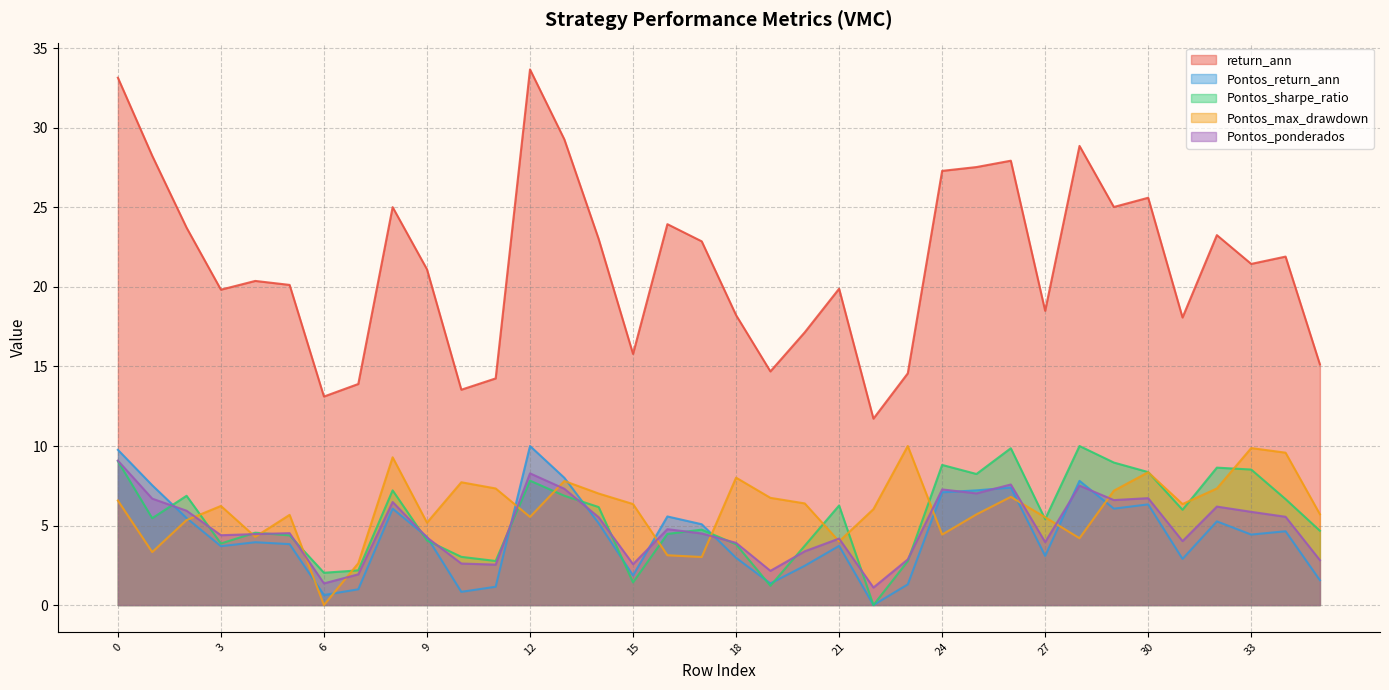

Is the value of Pontos_max_drawdown at 32 greater than the value of Pontos_ponderados at 12?

No